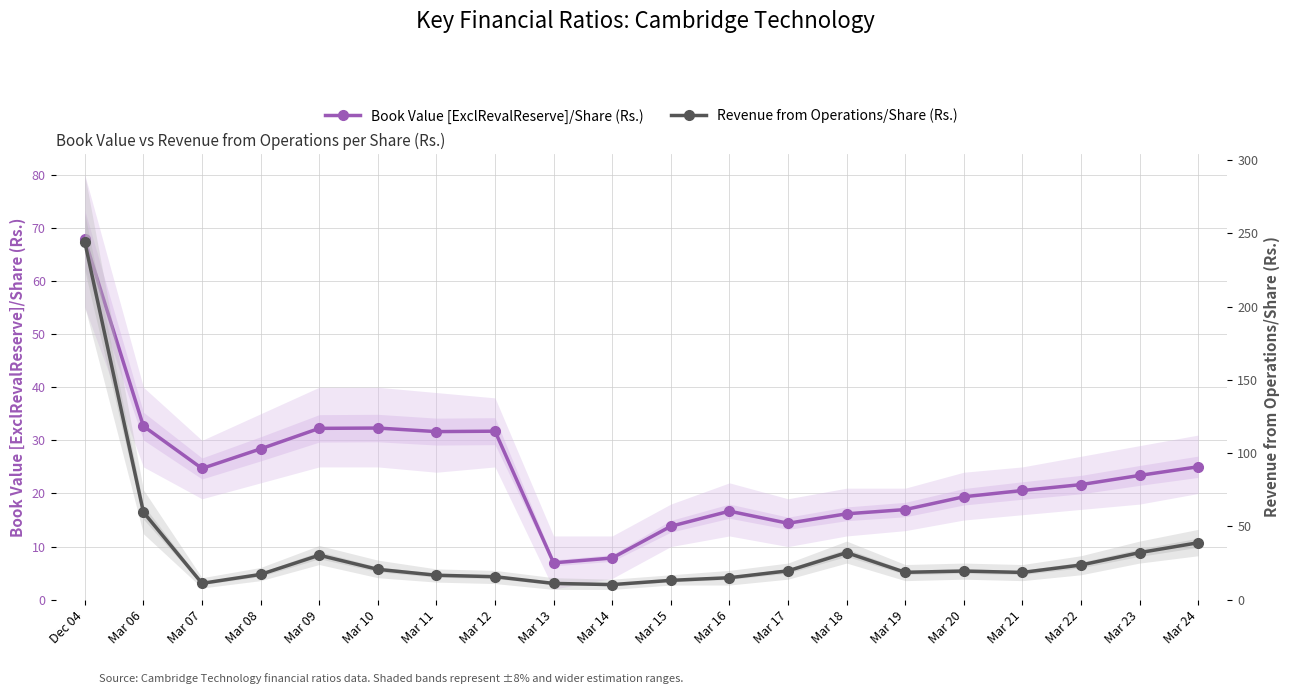

What is the spread (max minus min) of values at Mar 15?

0.6